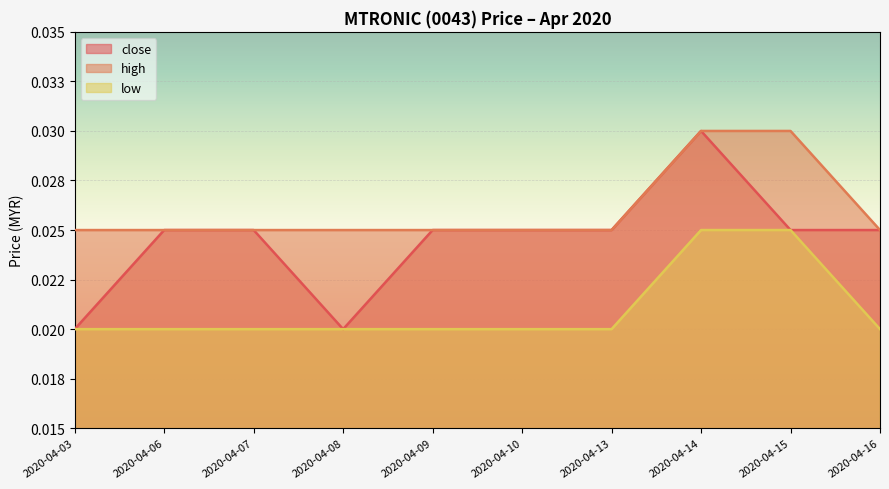

Rank the series at 2020-04-10 from lowest to highest value.

low, close, high